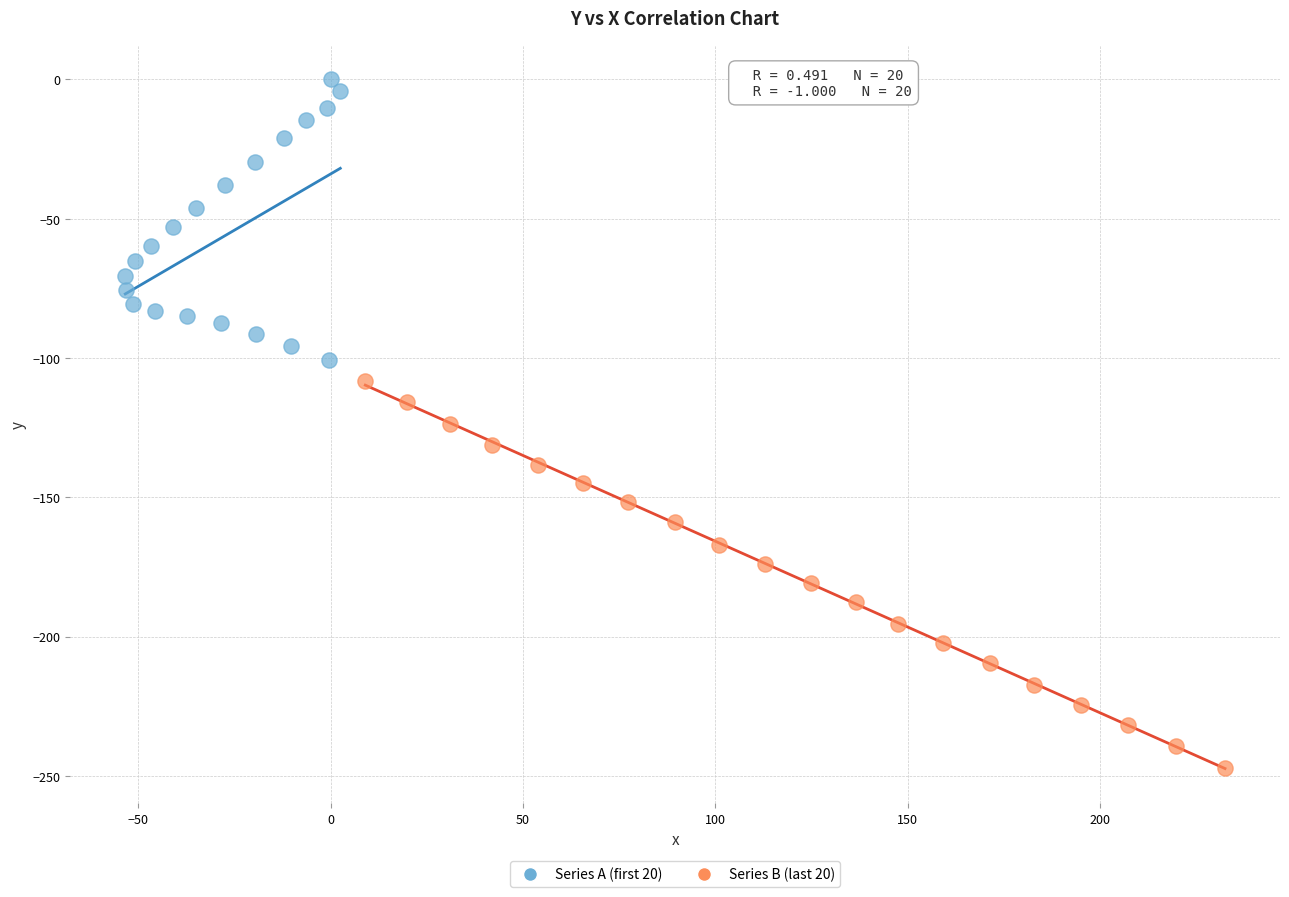

Which series contains the highest Y value?

Series A (first 20)